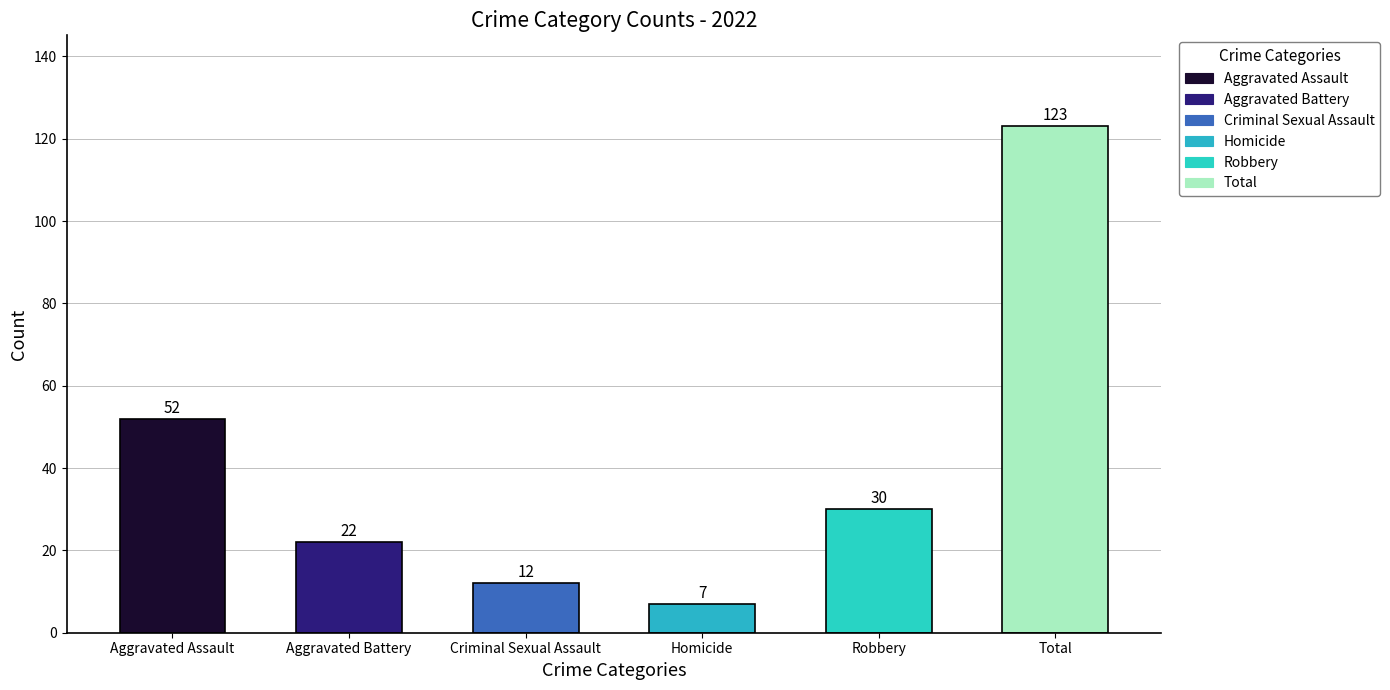

Rank the categories by value from highest to lowest.

Total, Aggravated Assault, Robbery, Aggravated Battery, Criminal Sexual Assault, Homicide